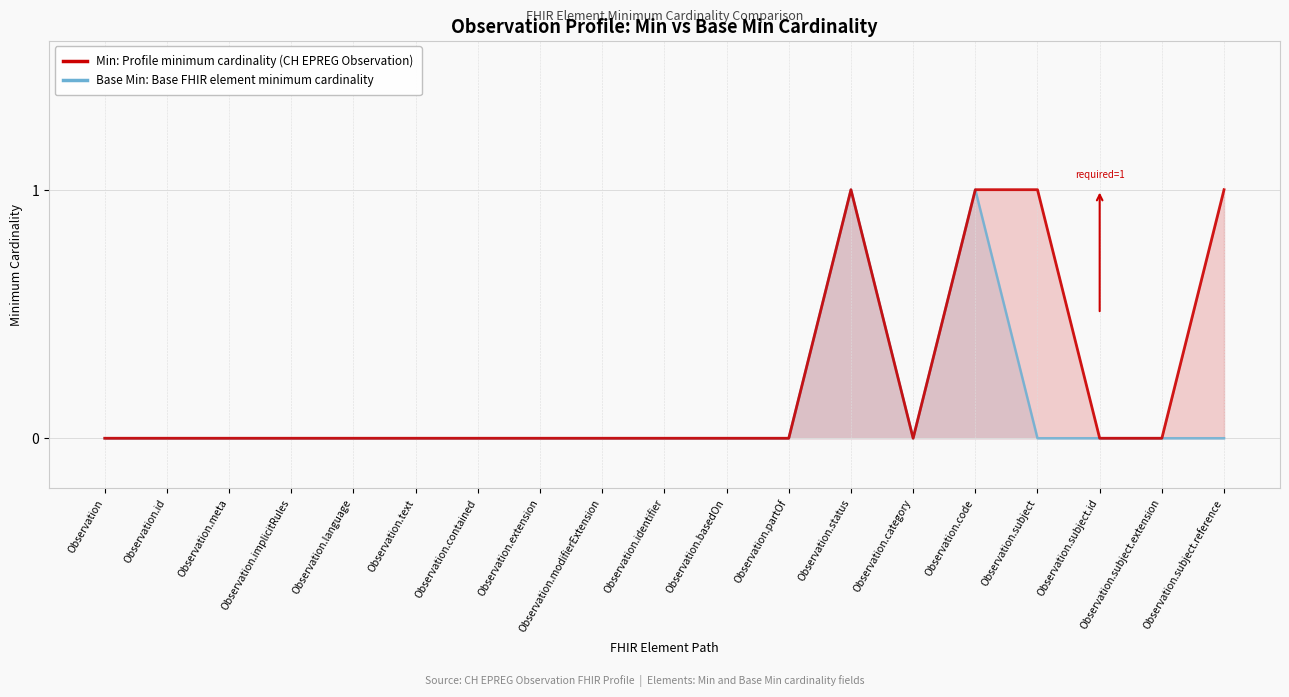

True or false: Base Min: Base element minimum cardinality has a value of 1 at Observation.subject.

False